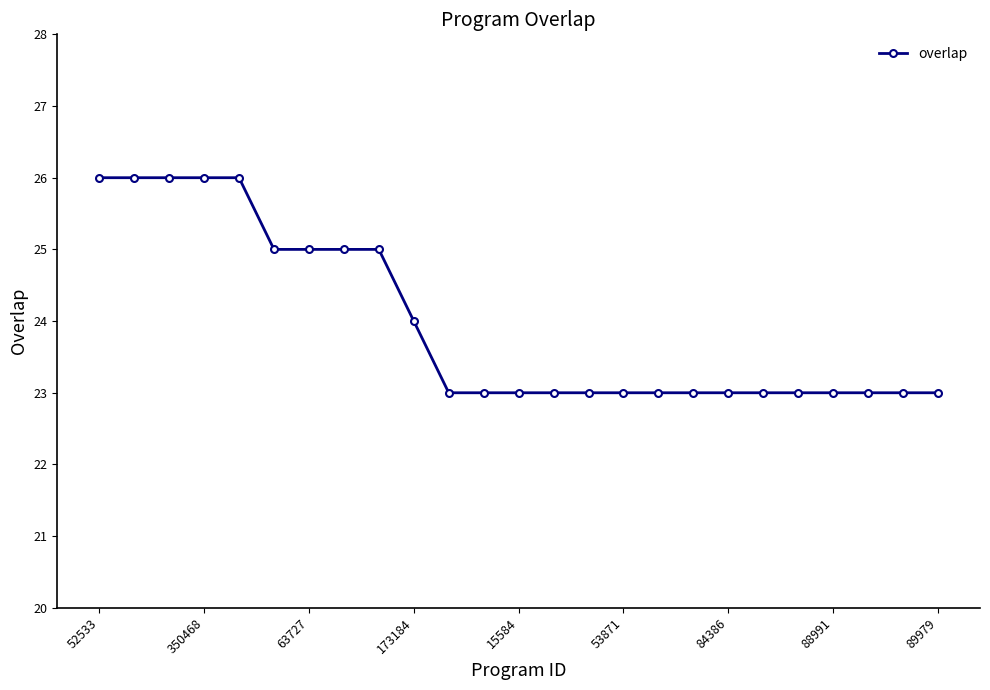

What is the difference between the maximum and minimum values?

3